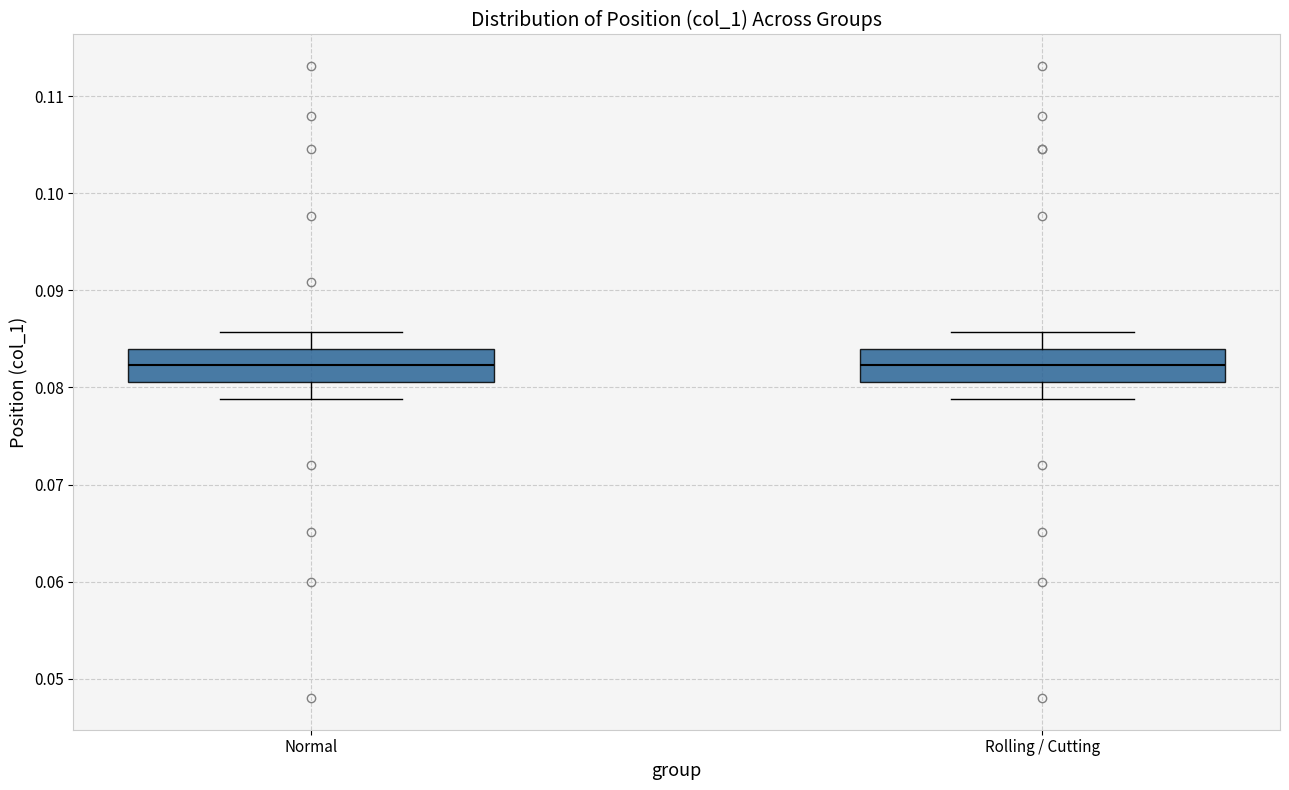

Where does the lower whisker of the box for Normal end on the y-axis? The values are not printed on the chart, so give them approximately, as read against the axis.

0.079